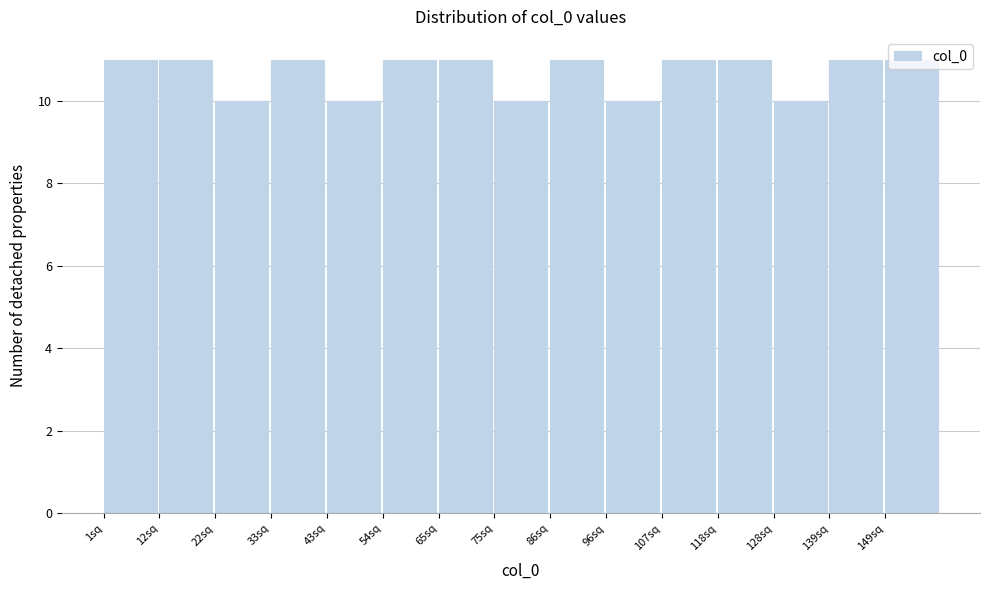

Reading left to right, list every bar in this chart as the range it spans on the x-axis followed by its height. Neither the bar edges nor the heights are printed on the chart, so give them approximately, as read against the axes.

1.0 to 11.6: 11
11.6 to 22.2: 11
22.2 to 32.8: 10
32.8 to 43.4: 11
43.4 to 54.0: 10
54.0 to 64.6: 11
64.6 to 75.2: 11
75.2 to 85.8: 10
85.8 to 96.4: 11
96.4 to 107.0: 10
107.0 to 117.6: 11
117.6 to 128.2: 11
128.2 to 138.8: 10
138.8 to 149.4: 11
149.4 to 160.0: 11